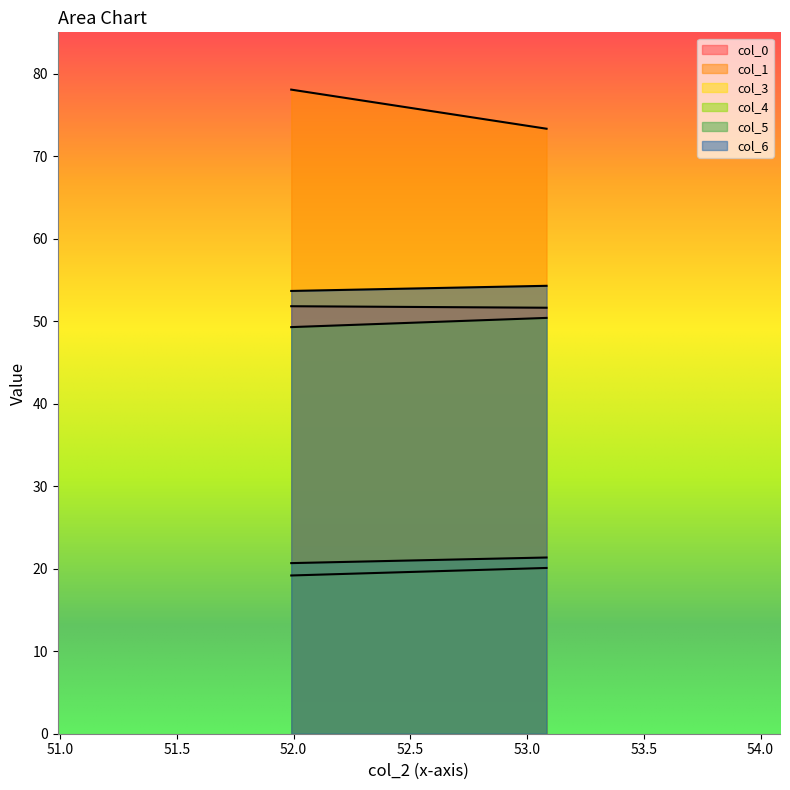

At 51.98958333, list the series in order from smallest to largest.

col_3, col_5, col_4, col_0, col_6, col_1